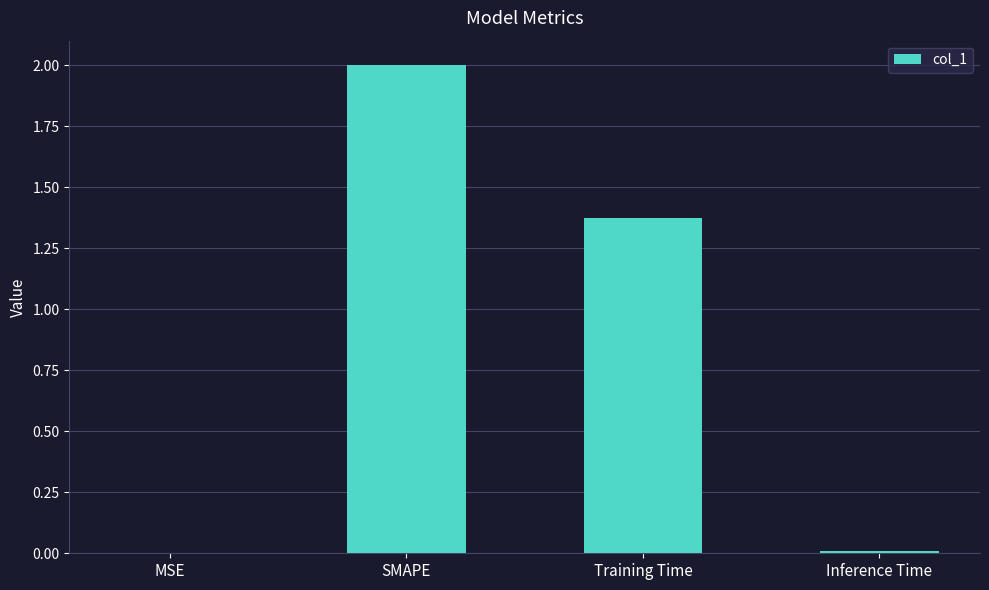

Count the number of categories in the chart.

4